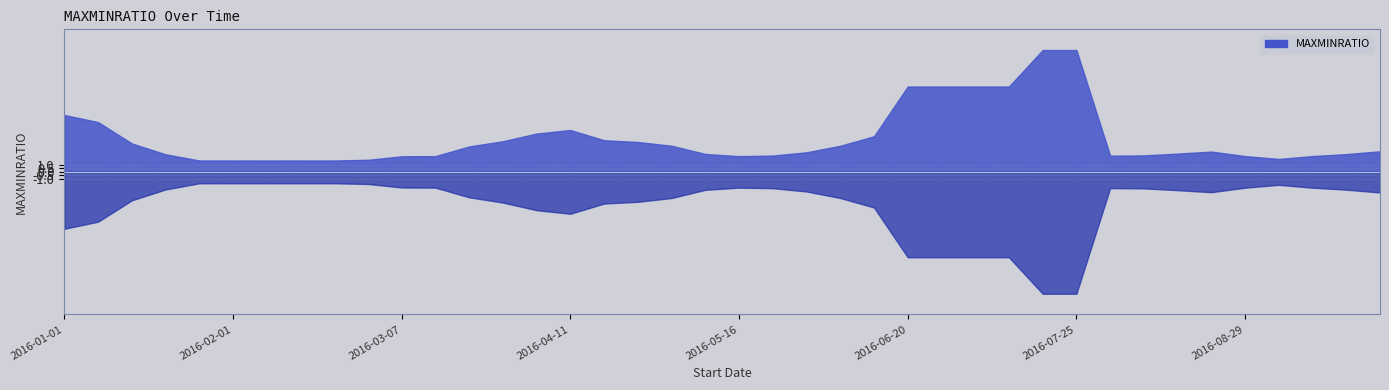

Reading left to right, what are all the values shown in this chart?

8.0	7.0	4.0	2.5	1.6	1.6	1.6	1.6	1.6	1.7	2.2	2.2	3.6	4.3	5.4	5.9	4.4	4.2	3.7	2.5	2.2	2.3	2.7	3.7	5.0	12.0	12.0	12.0	12.0	17.1	17.1	2.3	2.3	2.6	2.8	2.2	1.8	2.2	2.5	2.9